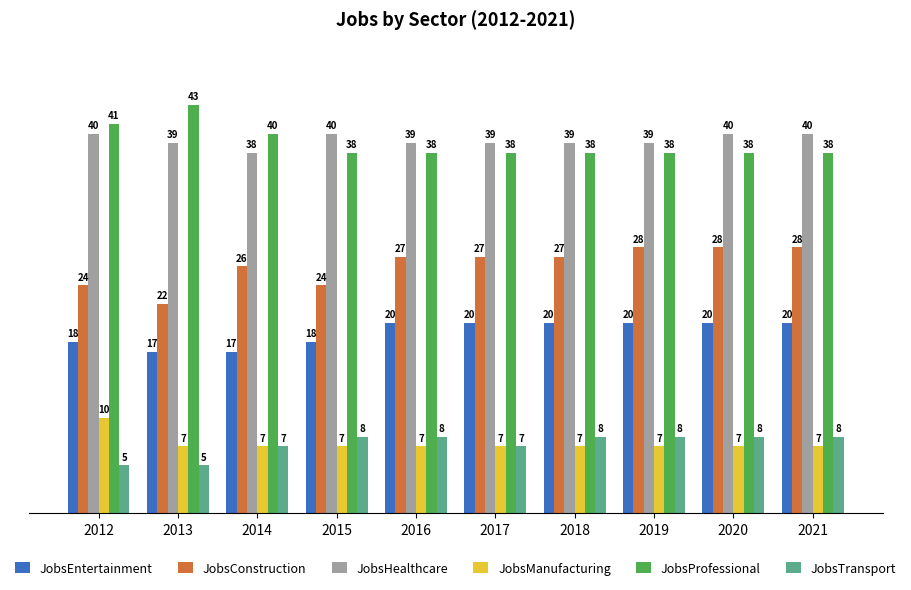

What is the minimum value shown in the chart?

5